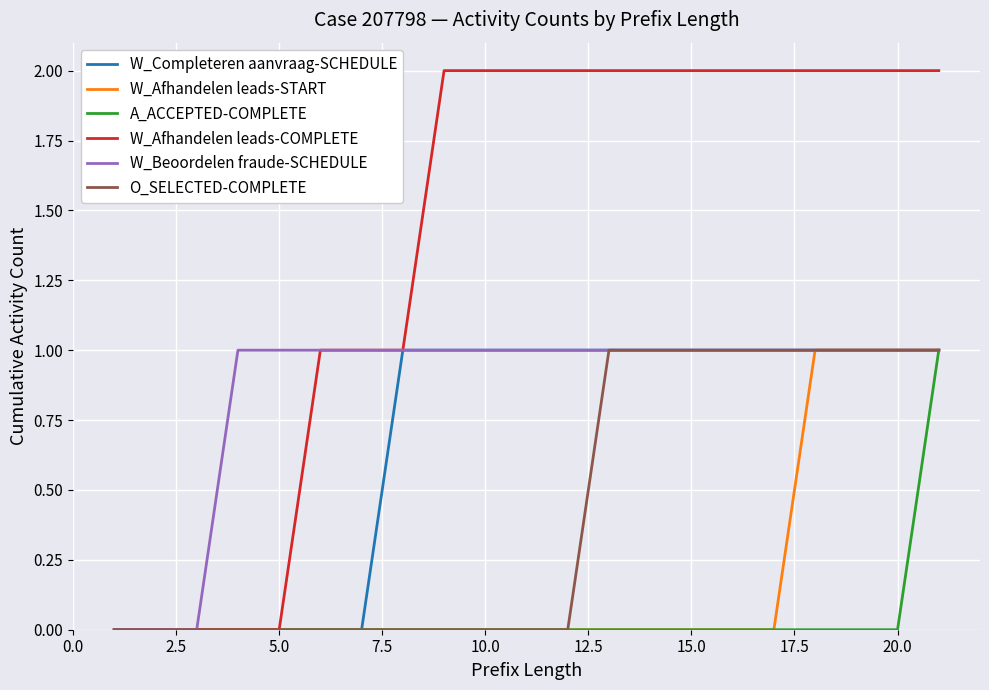

Which series has the largest total across all categories?

W_Afhandelen leads-COMPLETE